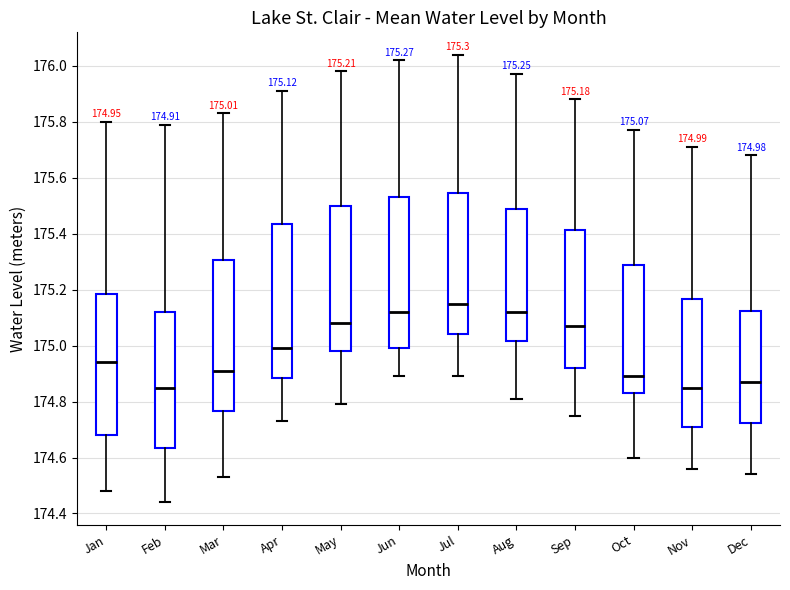

Which box's median line is the highest?

Jul